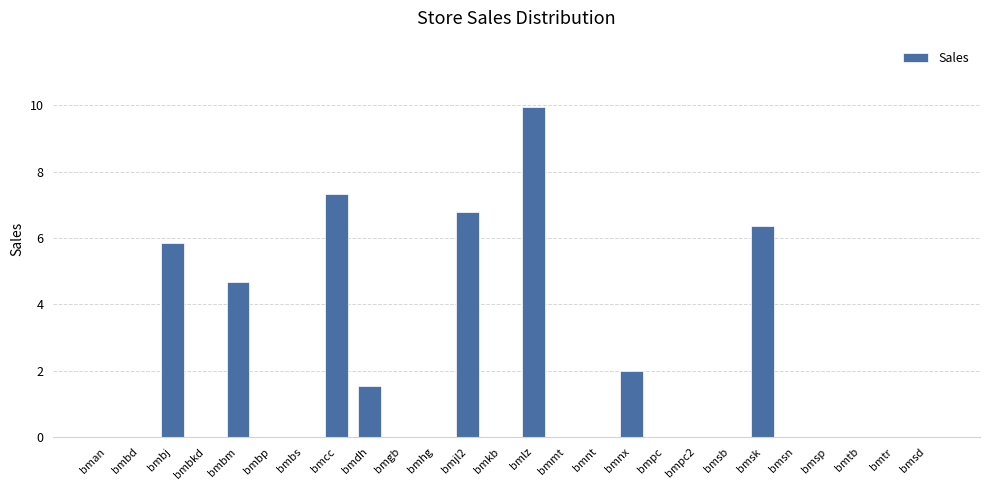

At which label is the value closest to 4?

bmbm